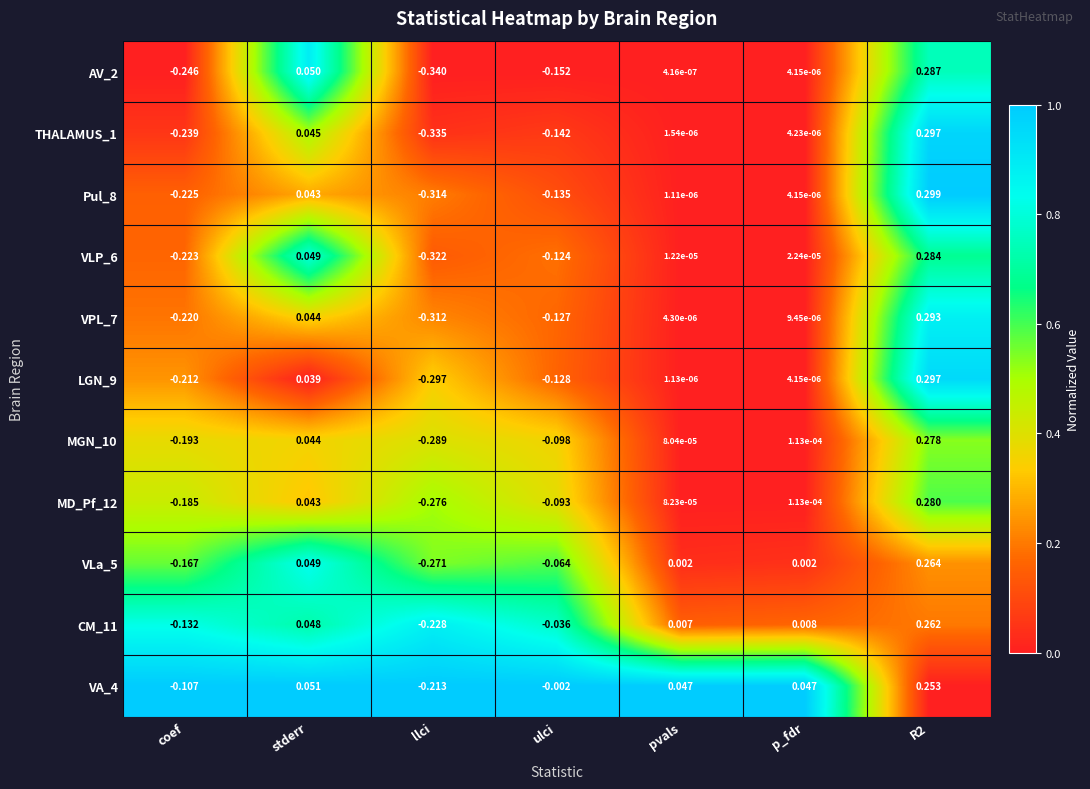

Is the value of VLa_5 at llci greater than the value of AV_2 at p_fdr?

No